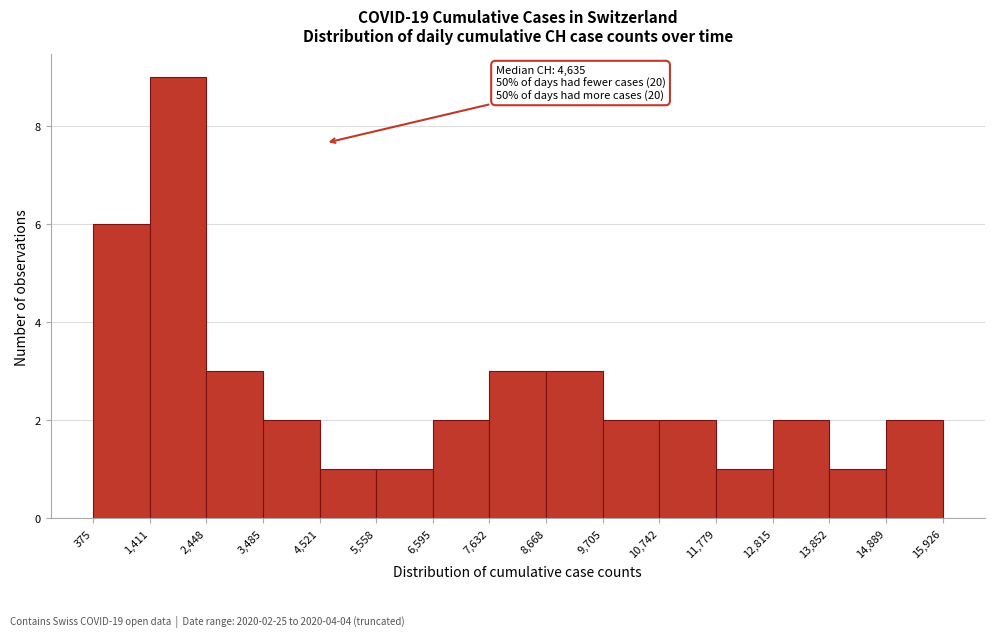

Which range on the x-axis has the tallest bar?

1,411 to 2,448